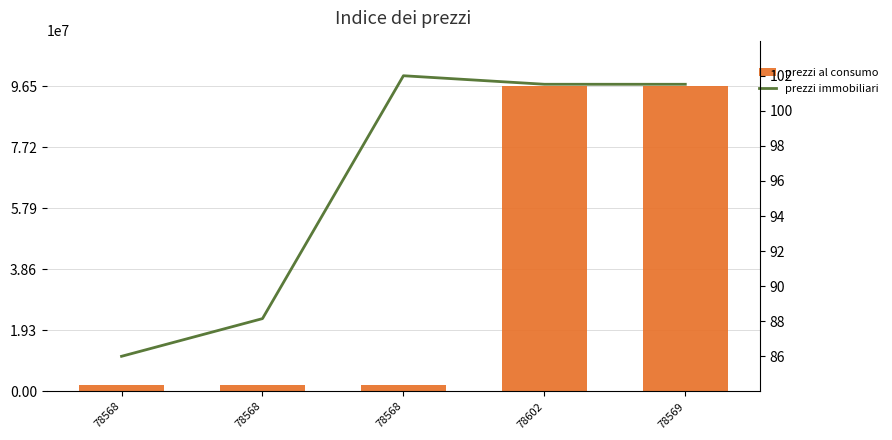

What is the maximum value shown in the chart?

96484913.0